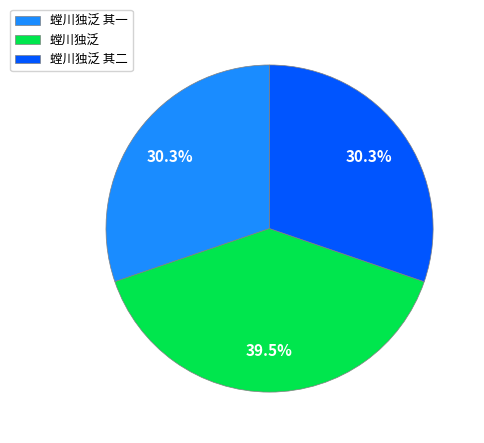

Does any single category account for the majority?

No